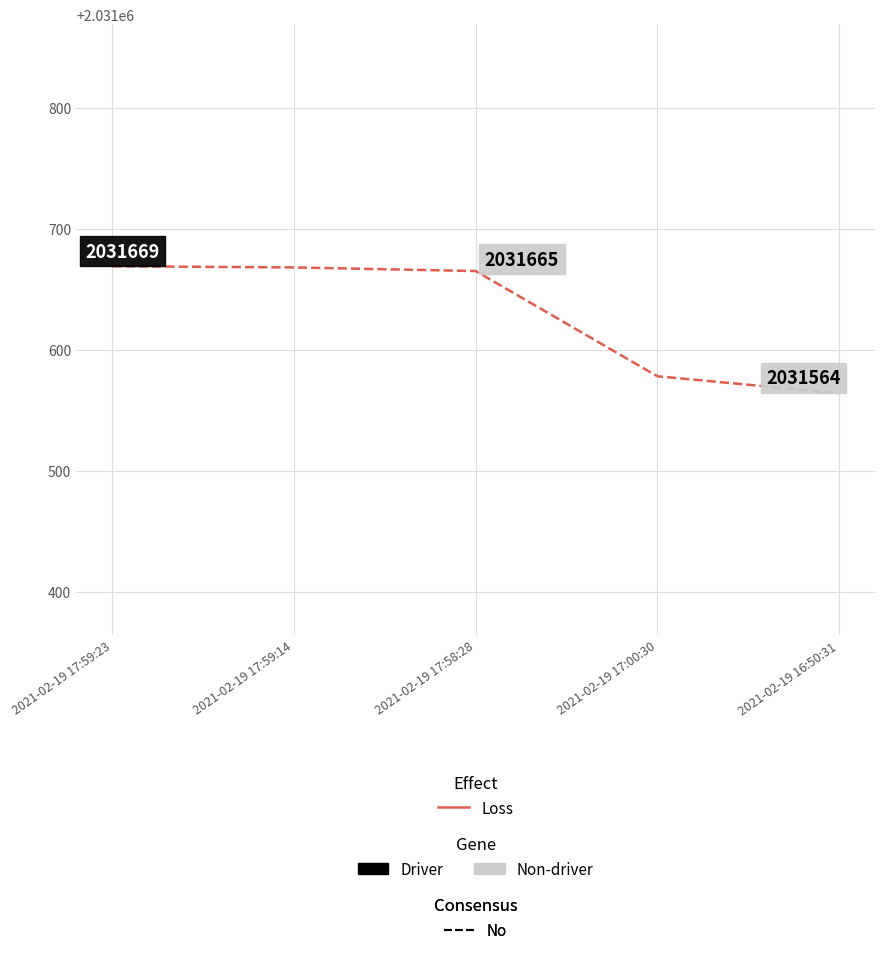

Does the chart have visible grid lines?

Yes